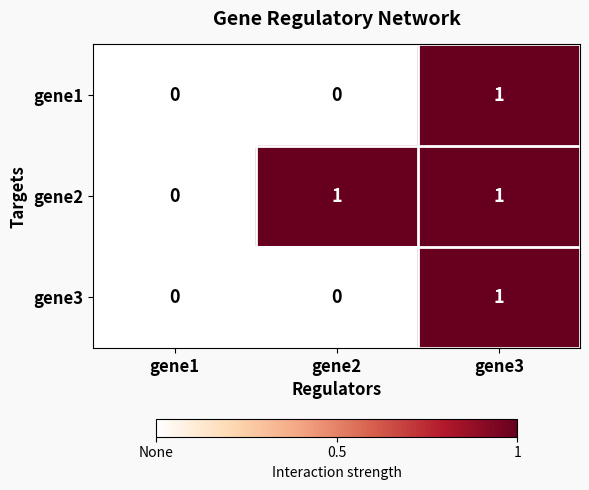

The gene1 series shows -1 at gene2. True or false?

False